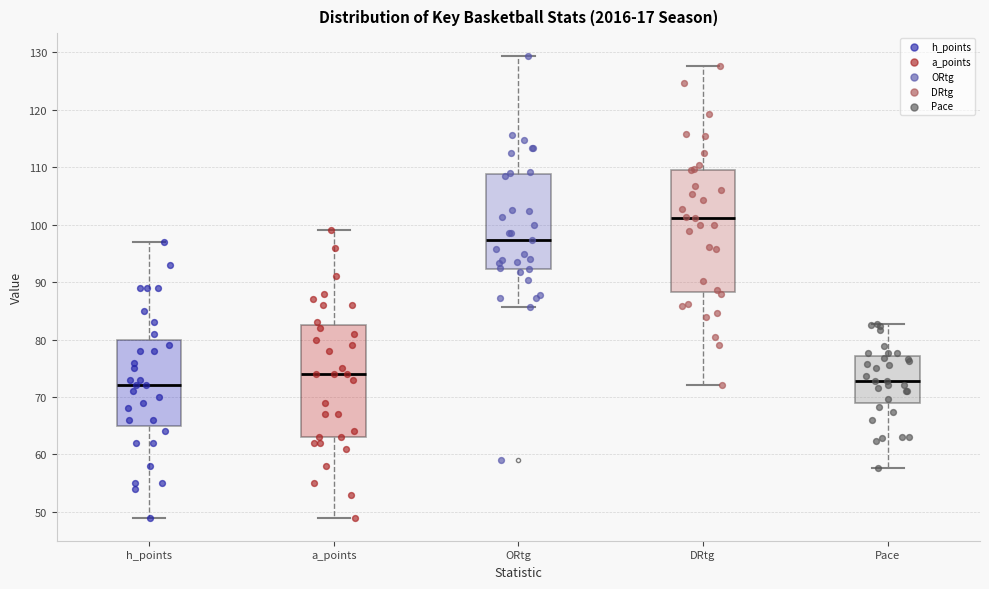

Reading left to right, transcribe this box plot: for each box, give where its median line is, the range the box spans, and where its two whiskers end, as read against the y-axis. The values are not printed on the chart, so give them approximately, as read against the axis.

h_points: median 72, box 65 to 80, whiskers 49 to 97
a_points: median 74, box 63 to 83, whiskers 49 to 99
ORtg: median 97, box 92 to 109, whiskers 86 to 129
DRtg: median 101, box 88 to 110, whiskers 72 to 128
Pace: median 73, box 69 to 77, whiskers 58 to 83